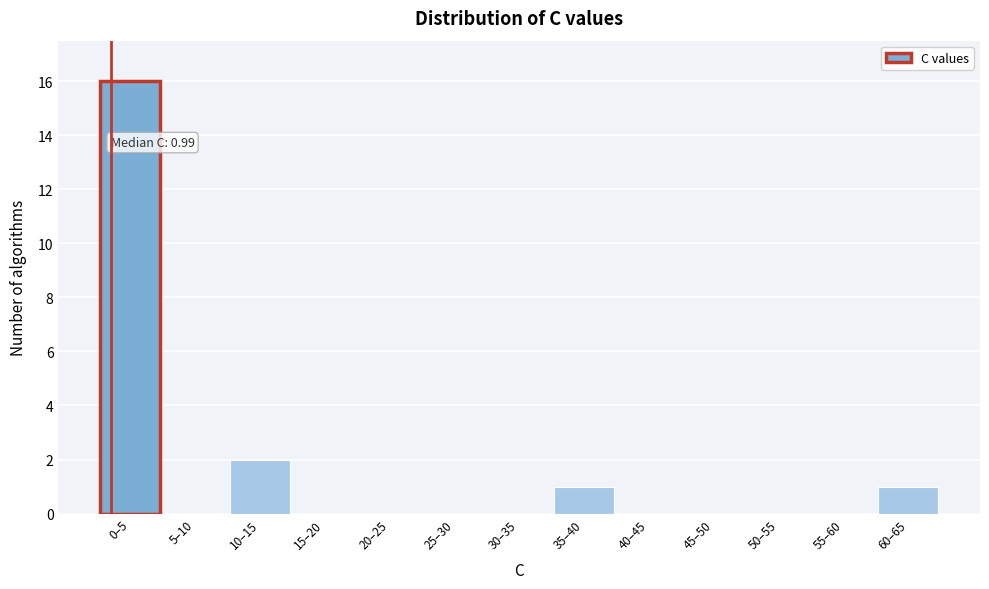

Reading left to right, list all the values displayed in this chart.

0–5=16	5–10=0	10–15=2	15–20=0	20–25=0	25–30=0	30–35=0	35–40=1	40–45=0	45–50=0	50–55=0	55–60=0	60–65=1